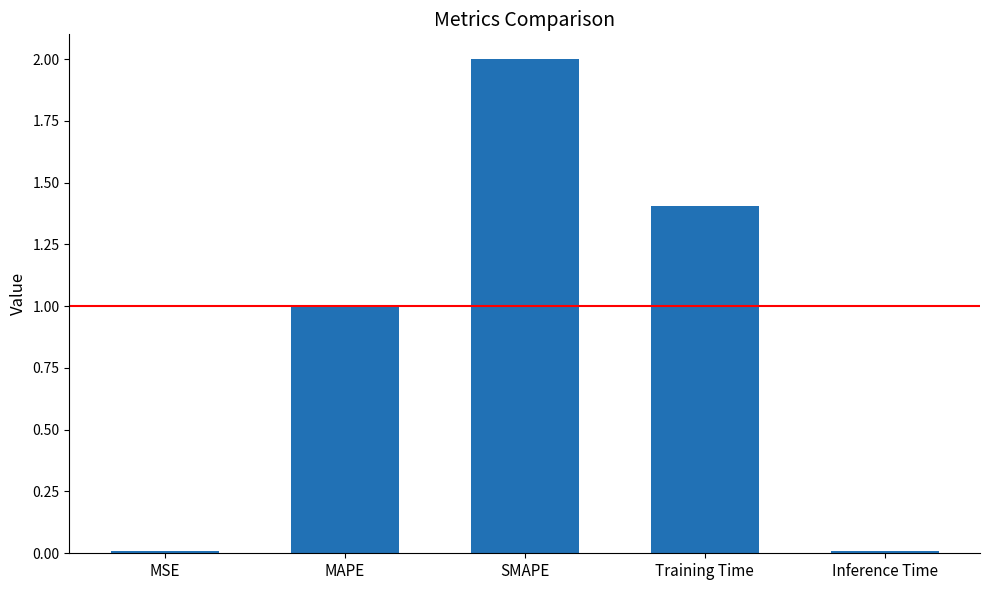

What is the sum of all values?

4.4